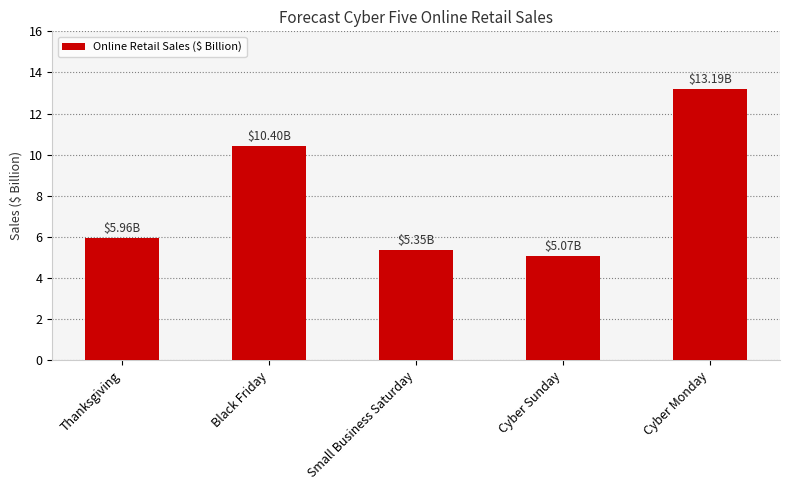

What is the sum of the values at Cyber Sunday and Thanksgiving?

11.0